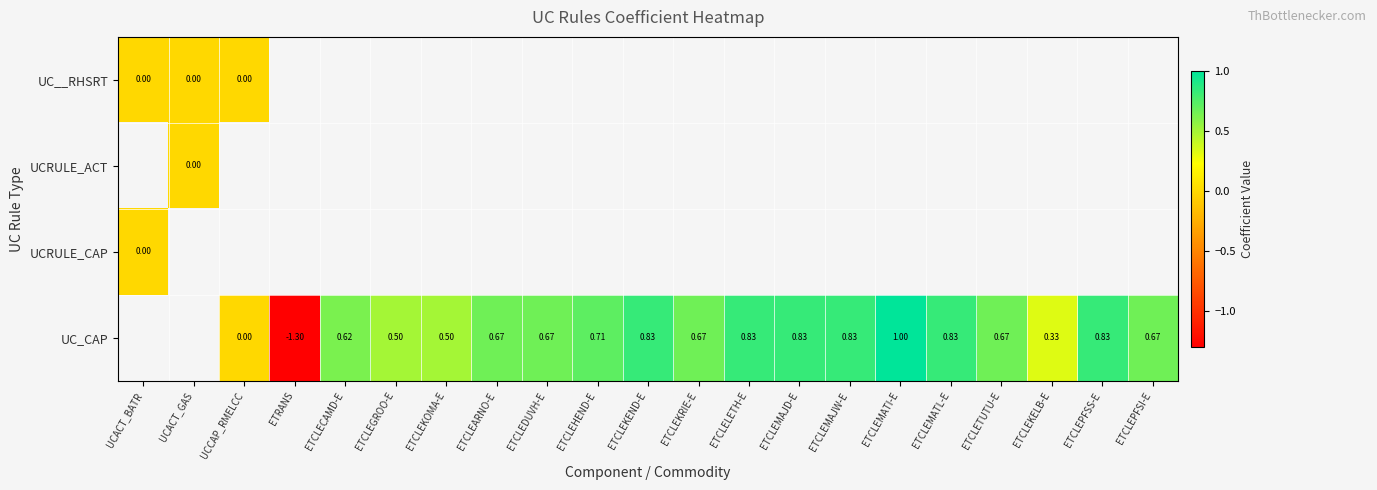

Read the UC_CAP value at ETCLEMAJW-E.

0.8